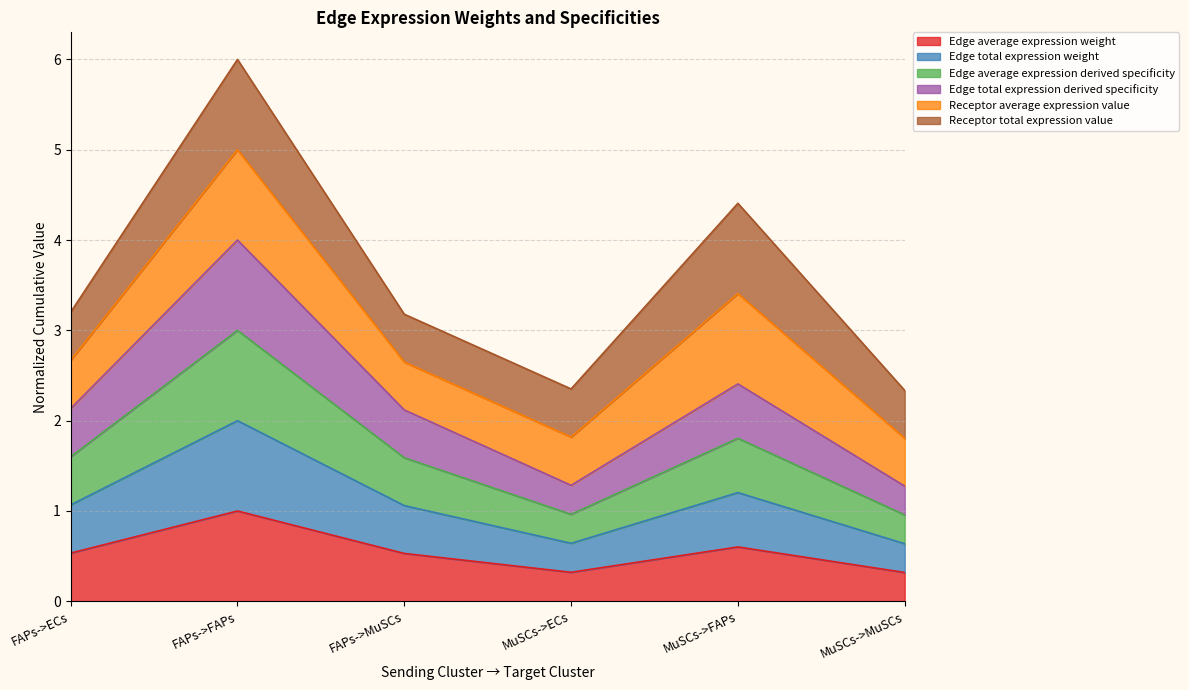

True or false: Edge average expression weight and Edge average expression derived specificity intersect in this chart.

False